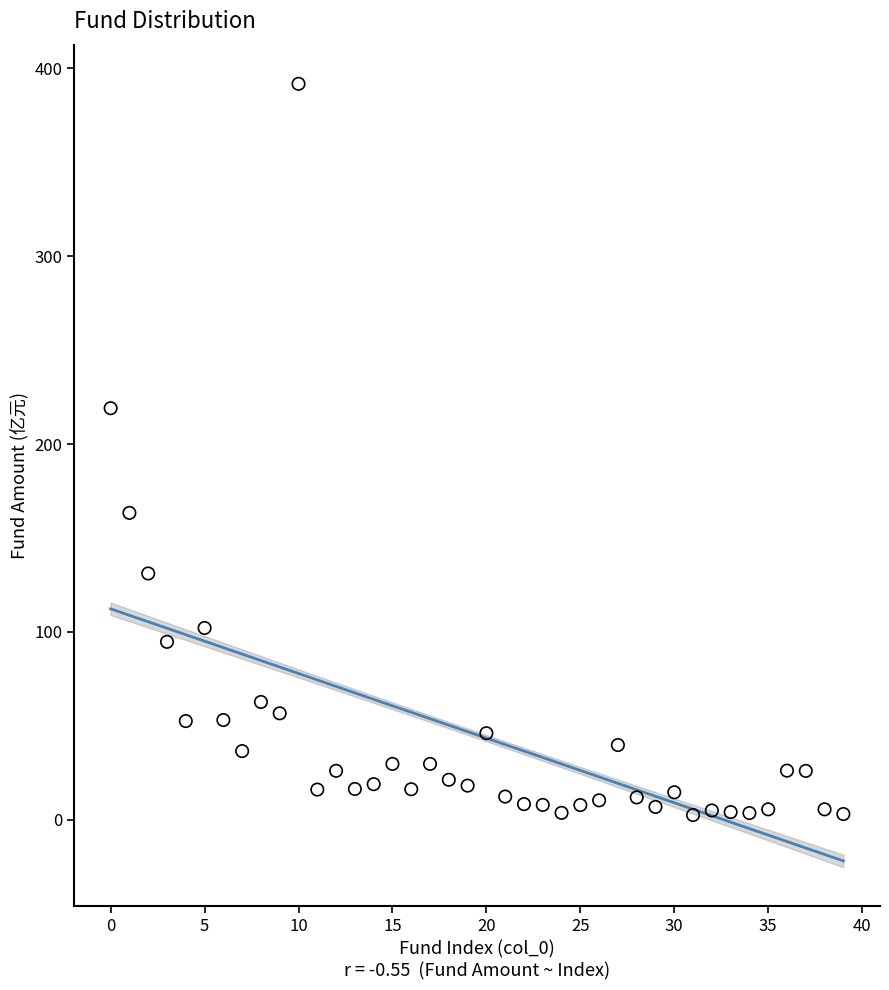

What Y value in the scatter plot is closest to 197?

219.1